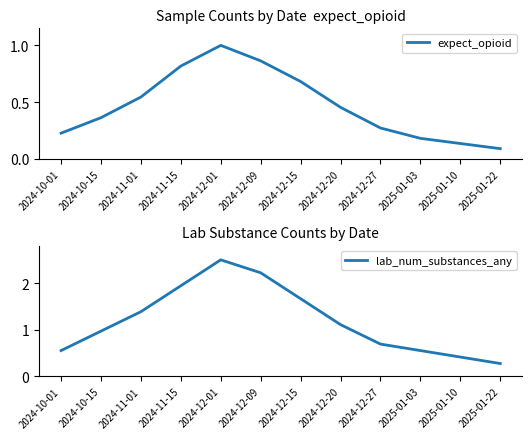

Reading left to right, transcribe all the data shown in this chart.

expect_opioid: 0.2	0.4	0.5	0.8	1.0	0.9	0.7	0.5	0.3	0.2	0.1	0.1
lab_num_substances_any: 0.6	1.0	1.4	1.9	2.5	2.2	1.7	1.1	0.7	0.6	0.4	0.3